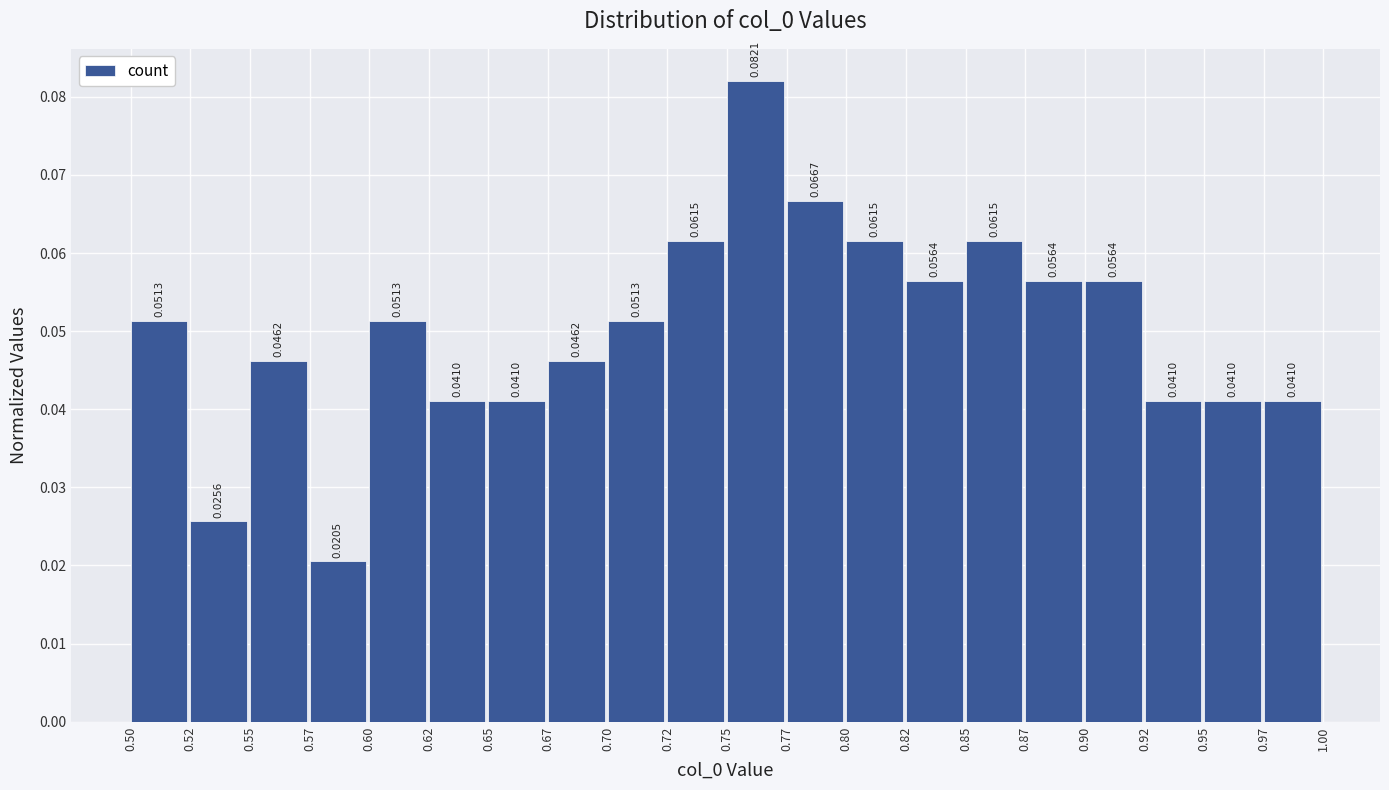

Reading left to right, transcribe this chart: for each bar, give the range it covers on the x-axis and its height.

0.50 to 0.52: 0.0513
0.52 to 0.55: 0.0256
0.55 to 0.57: 0.0462
0.57 to 0.60: 0.0205
0.60 to 0.62: 0.0513
0.62 to 0.65: 0.0410
0.65 to 0.67: 0.0410
0.67 to 0.70: 0.0462
0.70 to 0.72: 0.0513
0.72 to 0.75: 0.0615
0.75 to 0.77: 0.0821
0.77 to 0.80: 0.0667
0.80 to 0.82: 0.0615
0.82 to 0.85: 0.0564
0.85 to 0.87: 0.0615
0.87 to 0.90: 0.0564
0.90 to 0.92: 0.0564
0.92 to 0.95: 0.0410
0.95 to 0.97: 0.0410
0.97 to 1.00: 0.0410